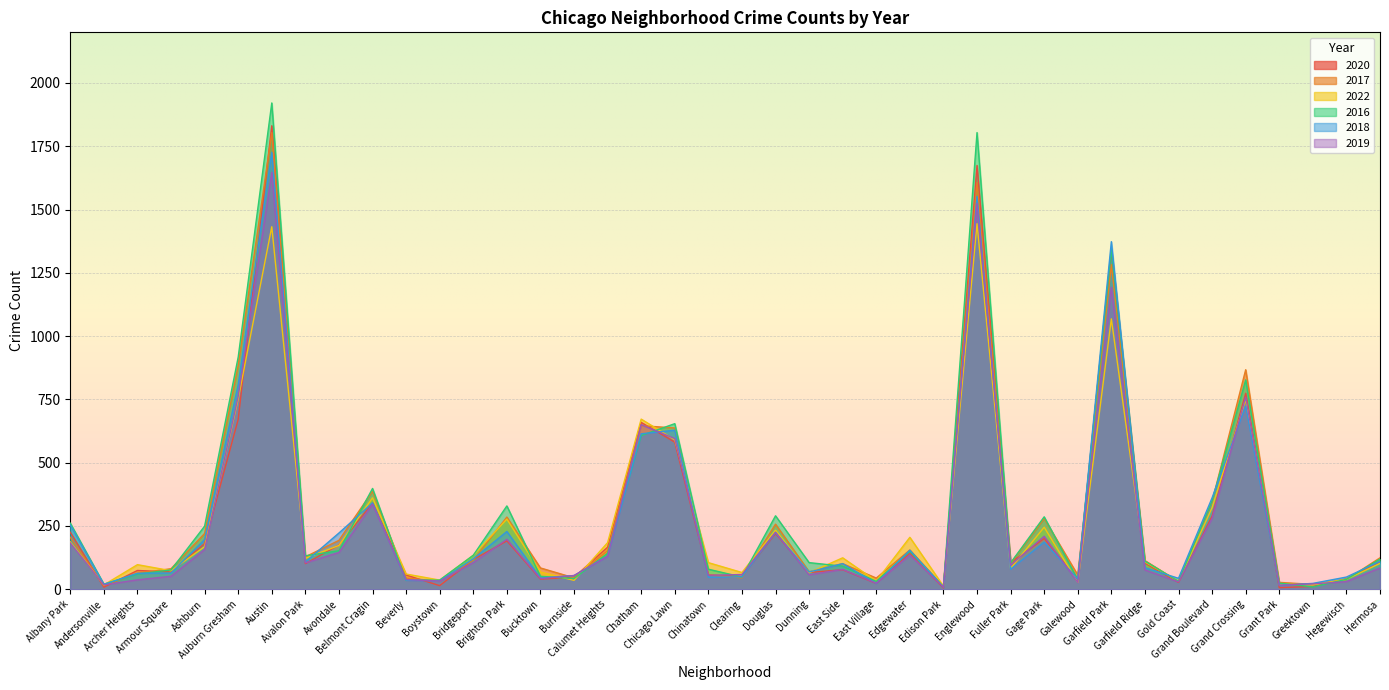

Where is 2016 nearest to the value 965?

Auburn Gresham